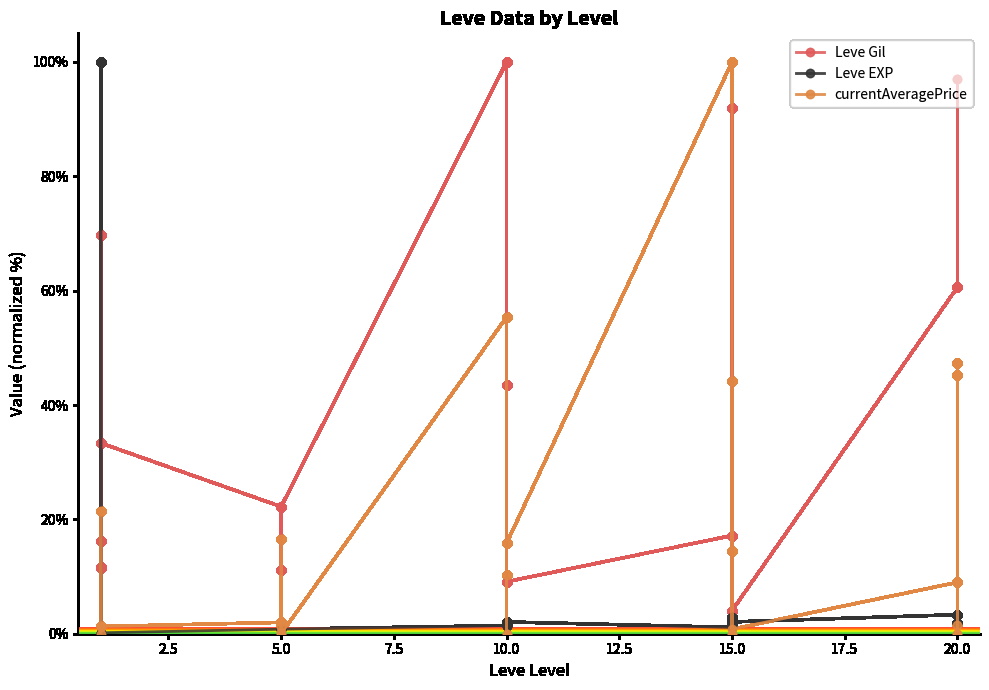

What is the value of the Leve EXP point at the 12th from the left?

0.8